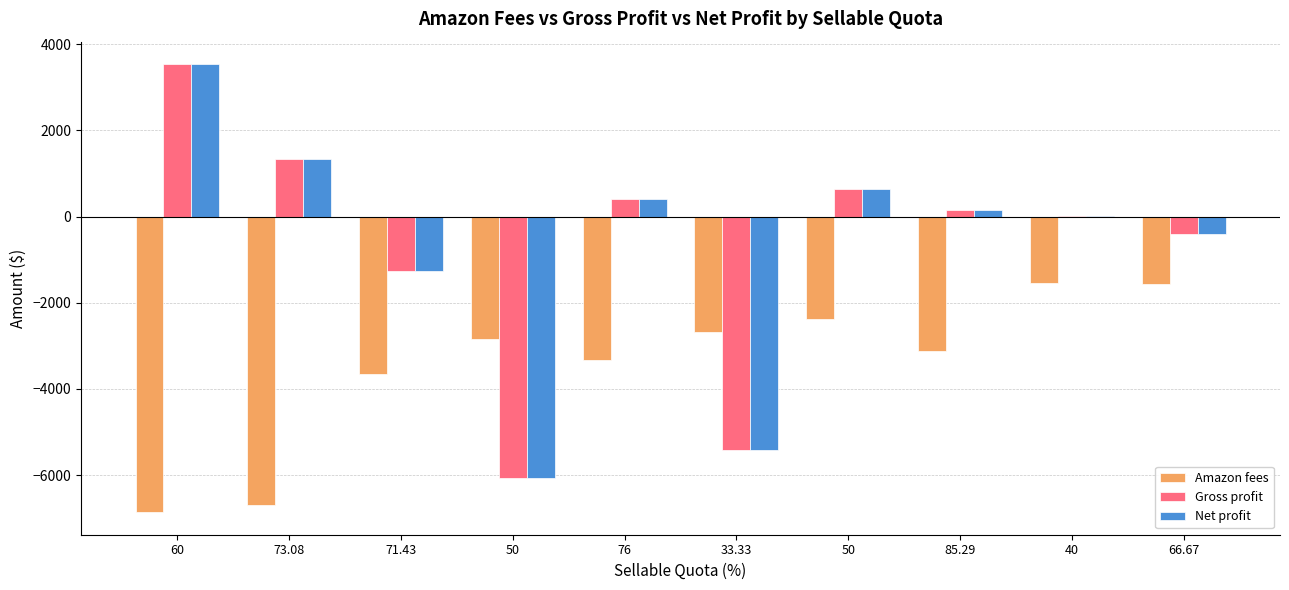

Are the bars horizontal?

No